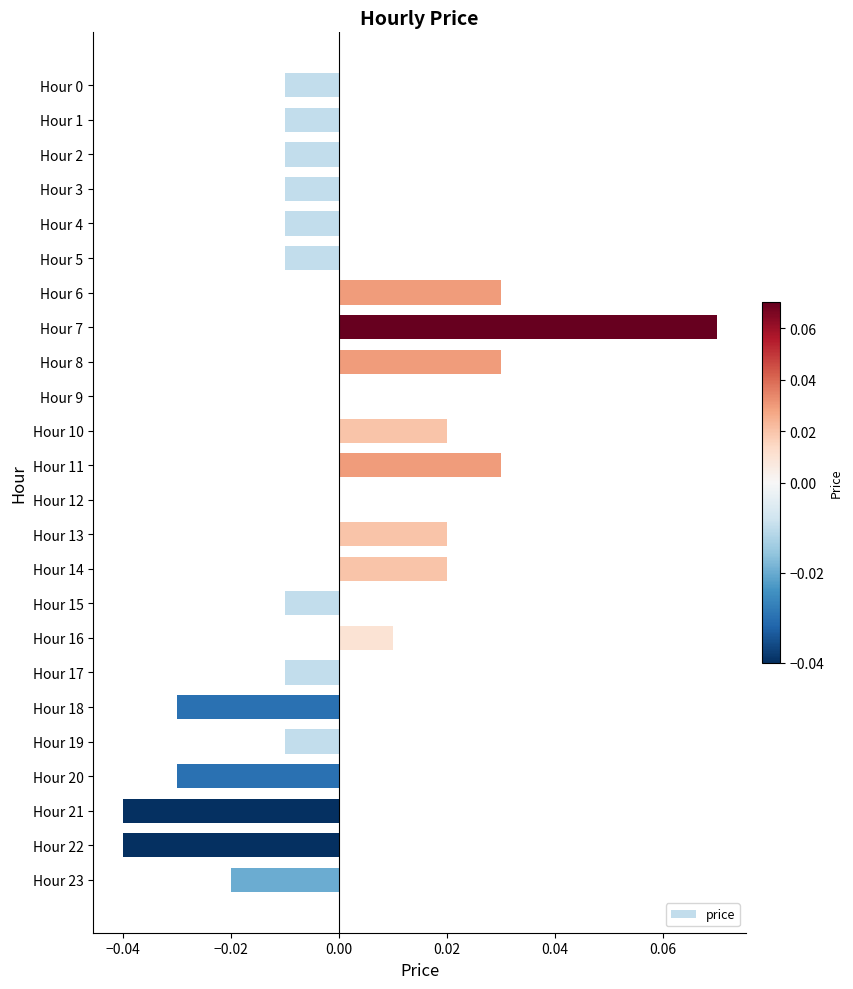

Is it true that the value at Hour 21 is -0.0?

True